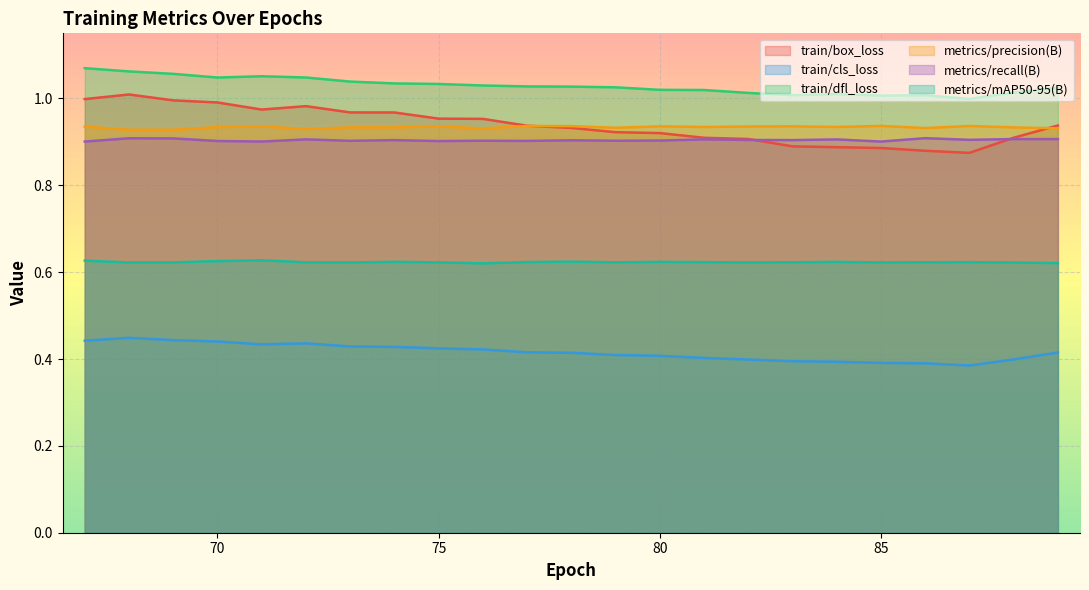

Rank the series by their maximum value, from highest to lowest.

train/dfl_loss, train/box_loss, metrics/precision(B), metrics/recall(B), metrics/mAP50-95(B), train/cls_loss